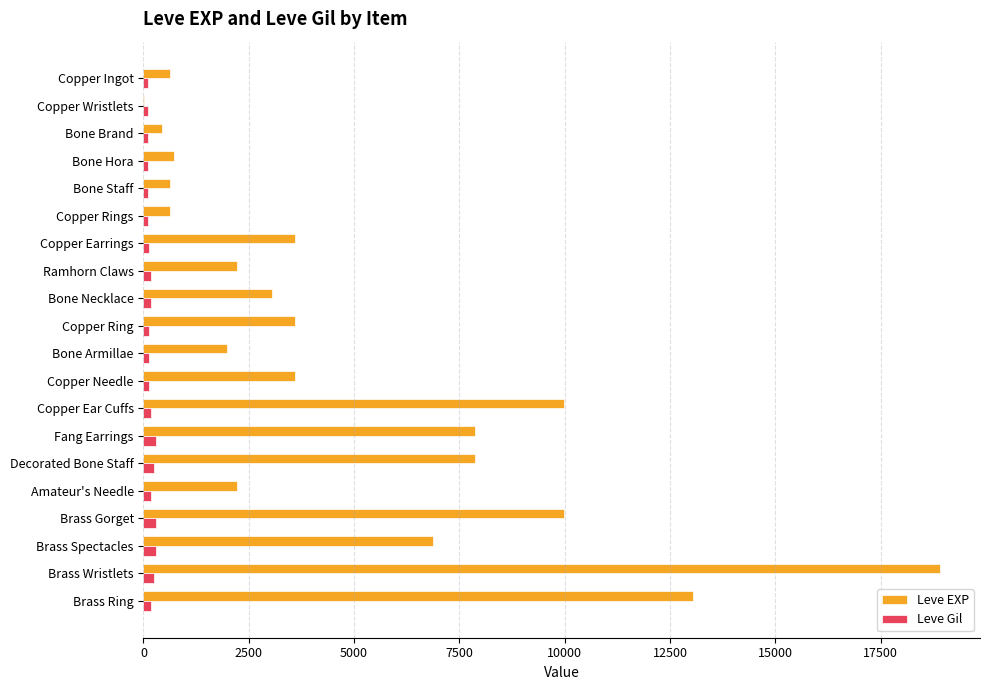

Is the value of Leve EXP at Brass Gorget greater than the value of Leve Gil at Brass Ring?

Yes